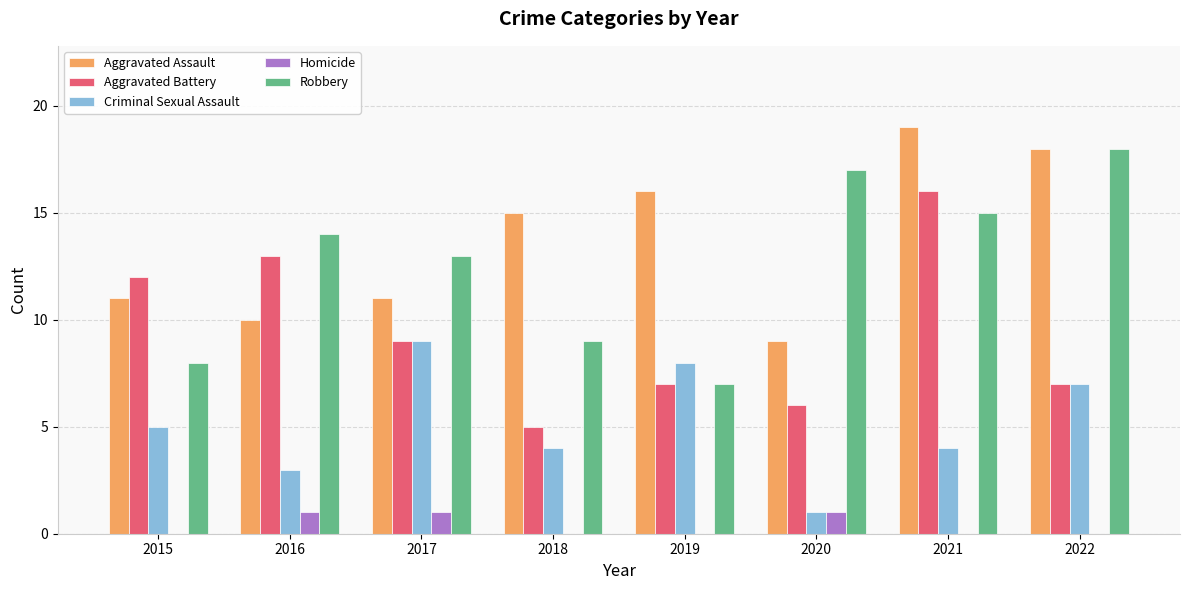

What value does the Criminal Sexual Assault series have at 2021?

4